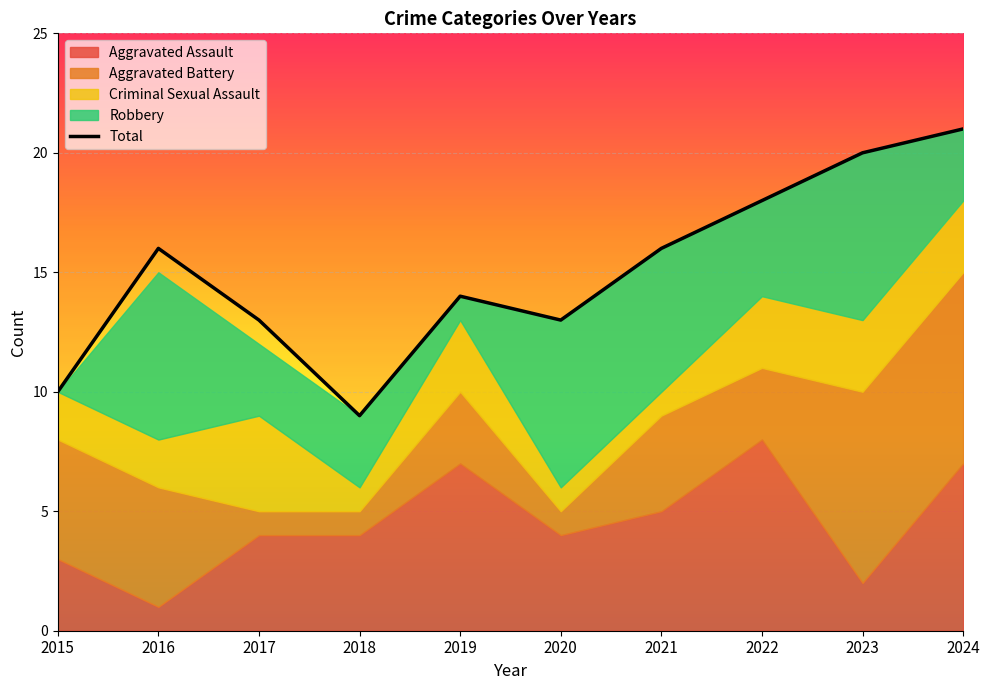

At which category does the data reach its first local peak?

2016